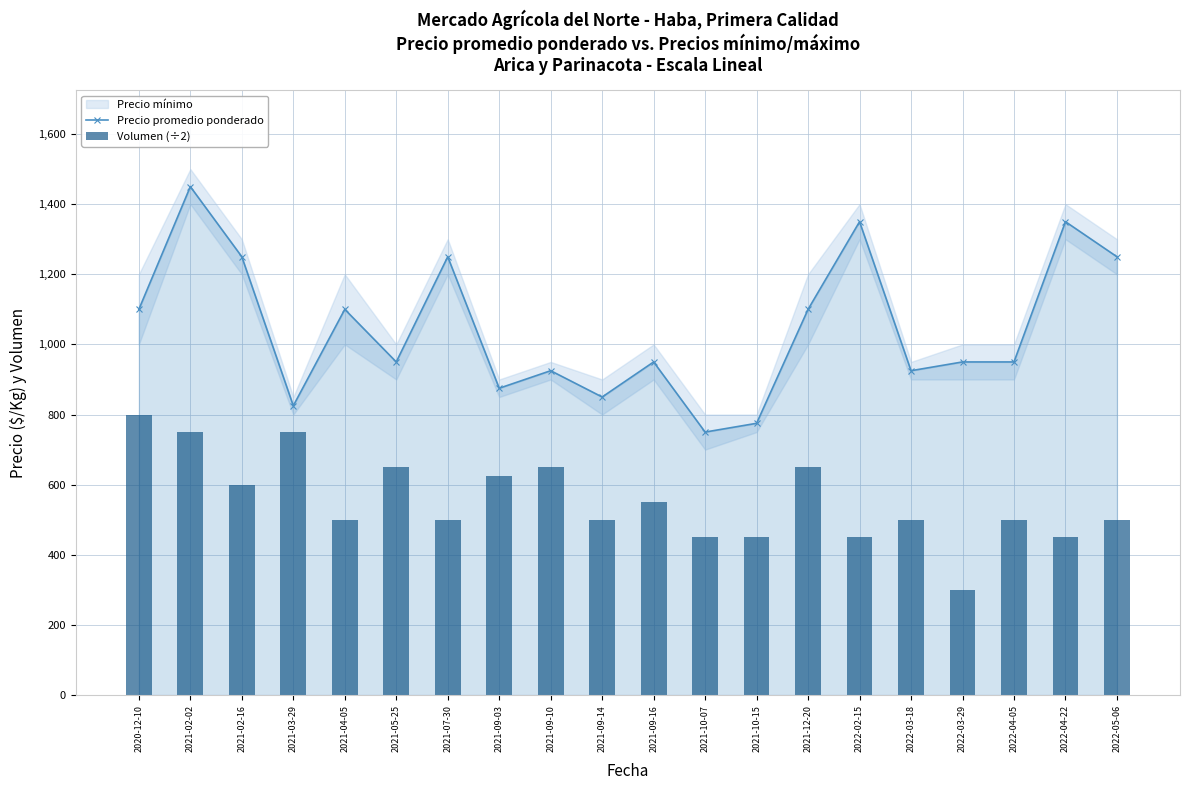

What is the average value of the Volumen (÷2) series?

556